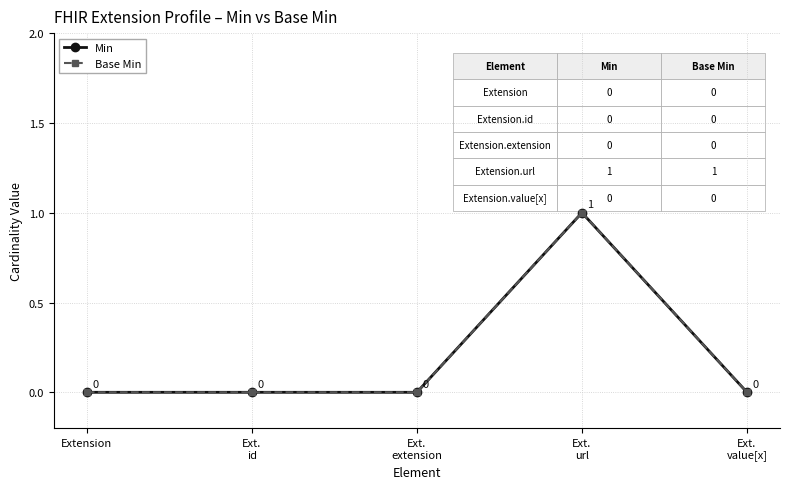

What are all the series names shown in the legend?

Min, Base Min